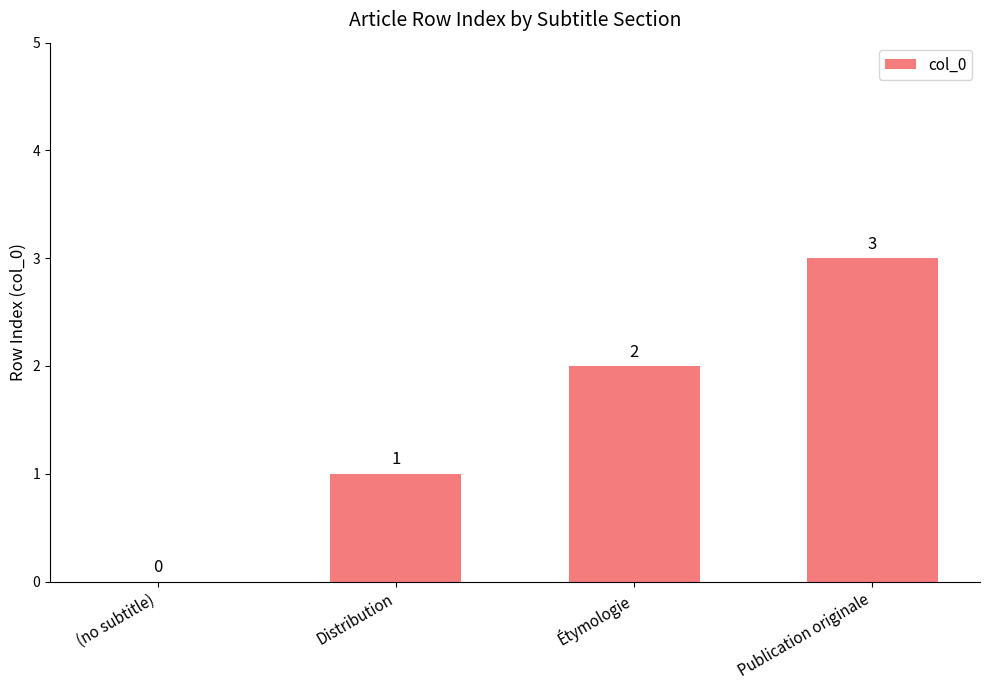

The value at Distribution is 1. True or false?

True